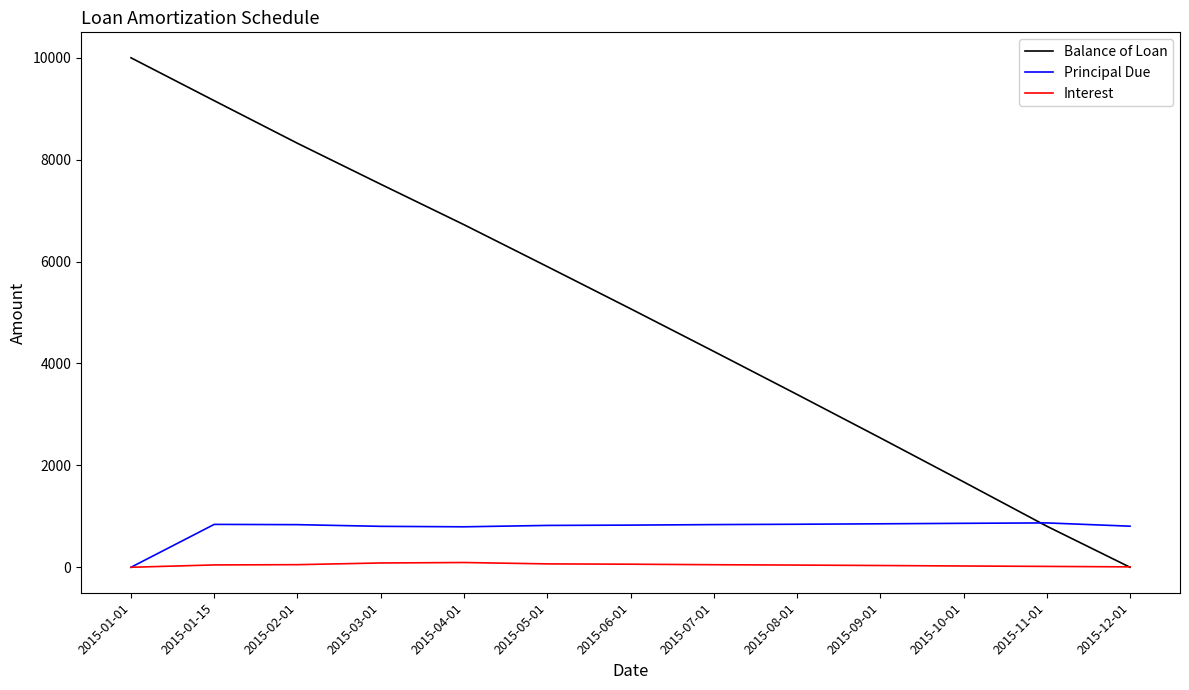

What is the highest value of the Principal Due series?

870.6